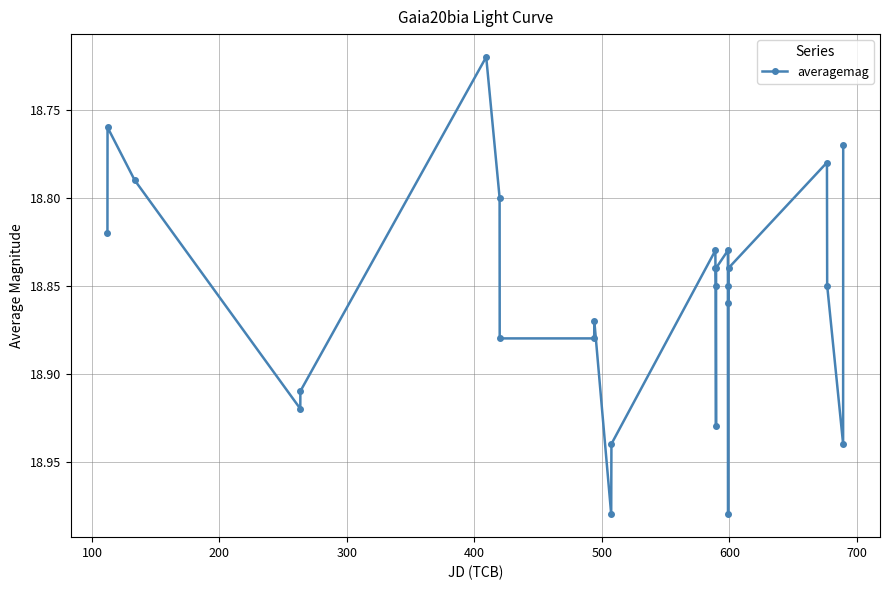

True or false: the data has more than 0 interior local peaks.

True